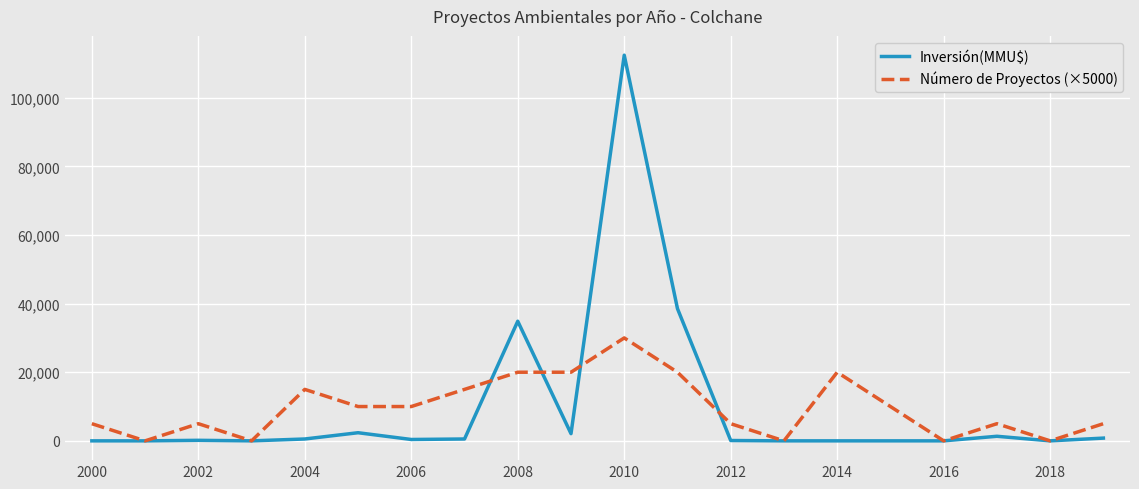

Rank the series by their maximum value, from highest to lowest.

Inversión(MMU$), Número de Proyectos (×5000)